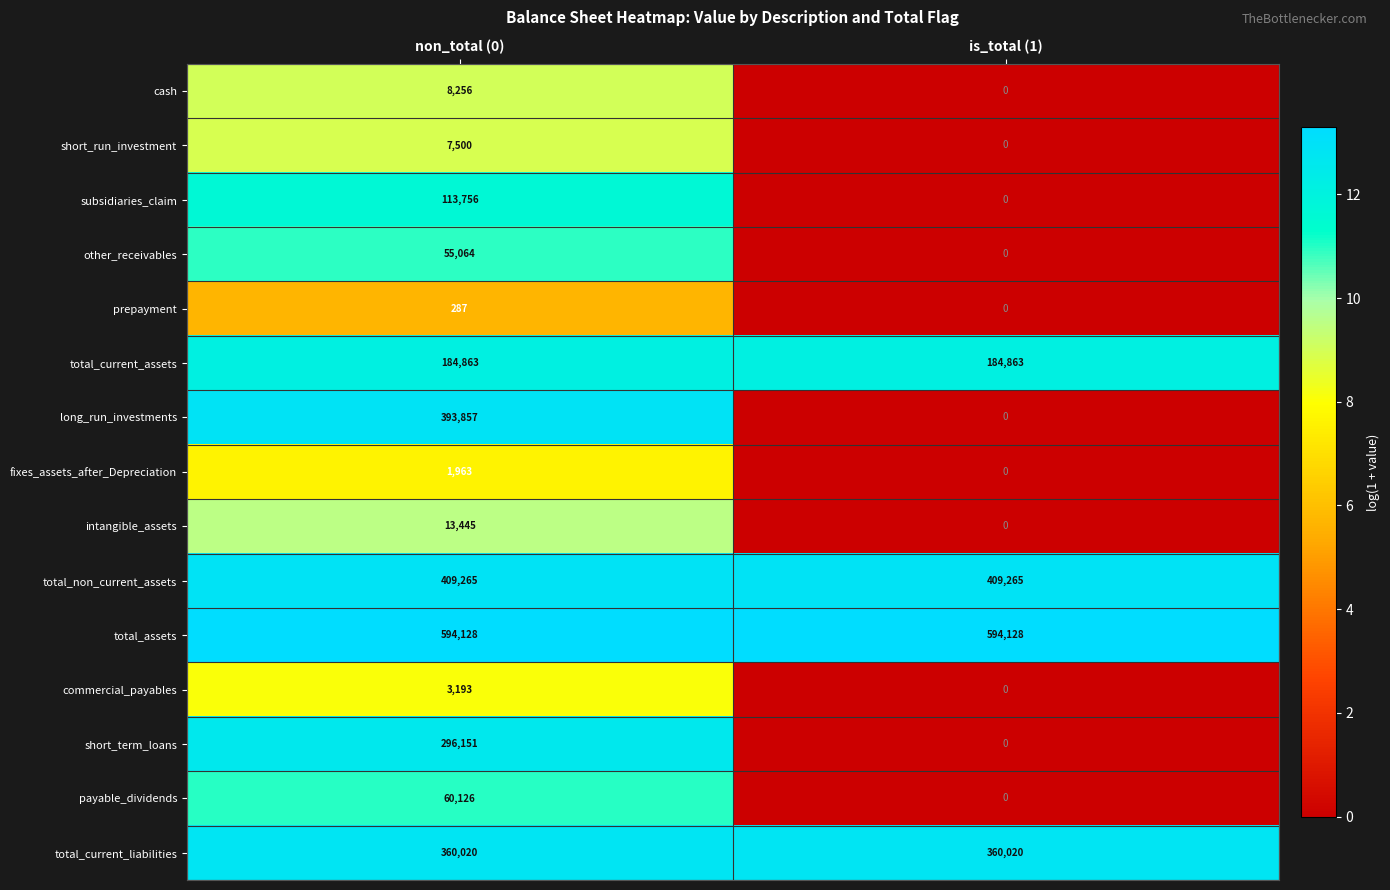

Reading left to right, list all the values displayed in this chart.

cash: non_total (0)=8256	is_total (1)=0
short_run_investment: non_total (0)=7500	is_total (1)=0
subsidiaries_claim: non_total (0)=113756	is_total (1)=0
other_receivables: non_total (0)=55064	is_total (1)=0
prepayment: non_total (0)=287	is_total (1)=0
total_current_assets: non_total (0)=184863	is_total (1)=184863
long_run_investments: non_total (0)=393857	is_total (1)=0
fixes_assets_after_Depreciation: non_total (0)=1963	is_total (1)=0
intangible_assets: non_total (0)=13445	is_total (1)=0
total_non_current_assets: non_total (0)=409265	is_total (1)=409265
total_assets: non_total (0)=594128	is_total (1)=594128
commercial_payables: non_total (0)=3193	is_total (1)=0
short_term_loans: non_total (0)=296151	is_total (1)=0
payable_dividends: non_total (0)=60126	is_total (1)=0
total_current_liabilities: non_total (0)=360020	is_total (1)=360020